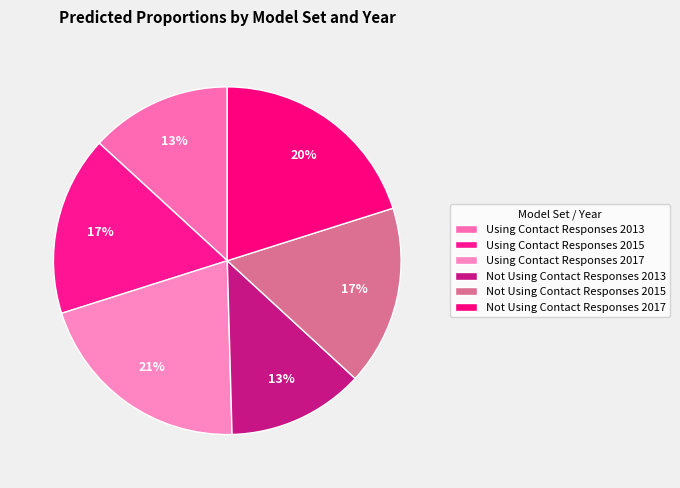

To the nearest percent, what is the combined percentage of Not Using Contact Responses 2013 and Not Using Contact Responses 2015?

29%